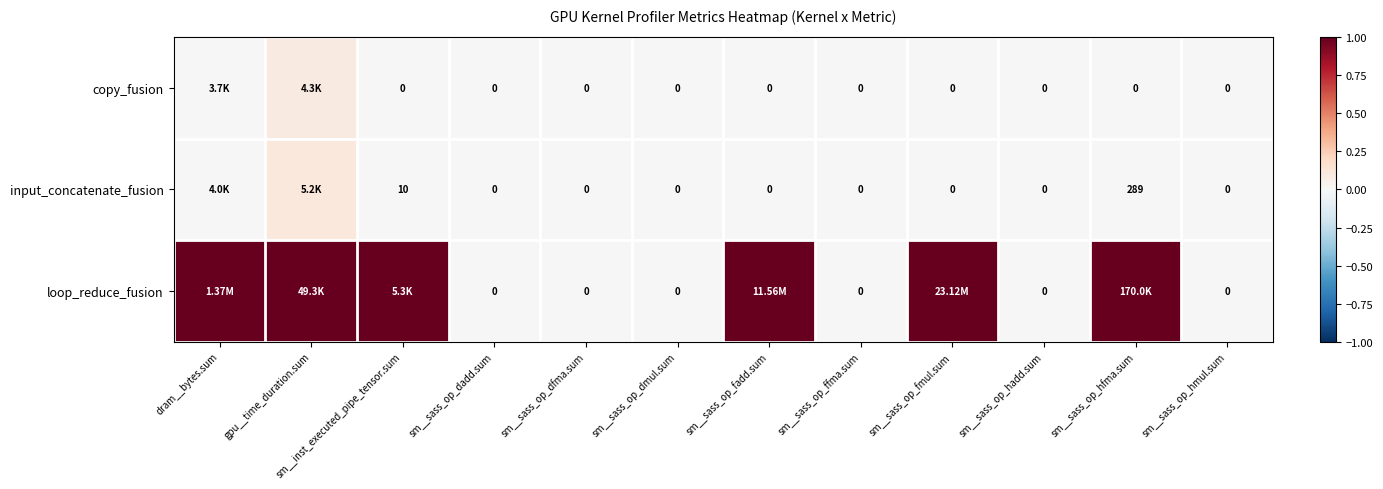

Between dram__bytes.sum and sm__sass_op_hmul.sum, which series saw the biggest shift?

loop_reduce_fusion